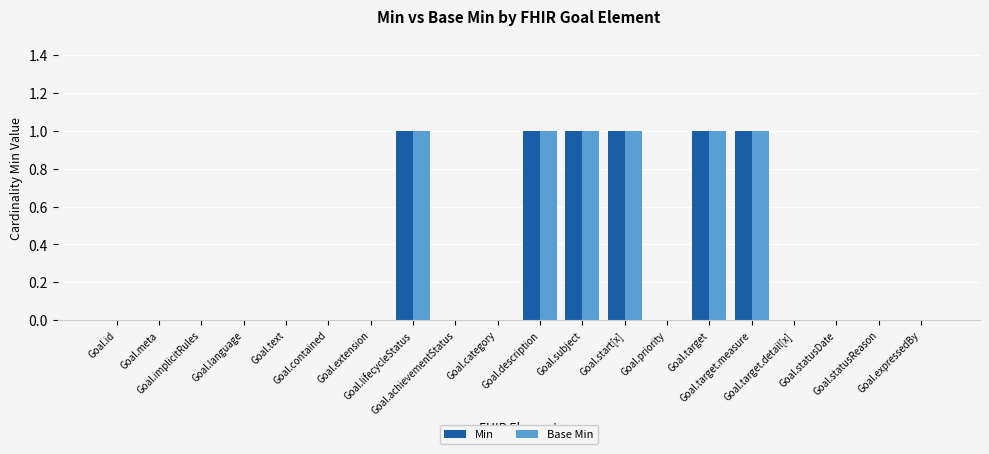

What is the sum of all Base Min values?

6